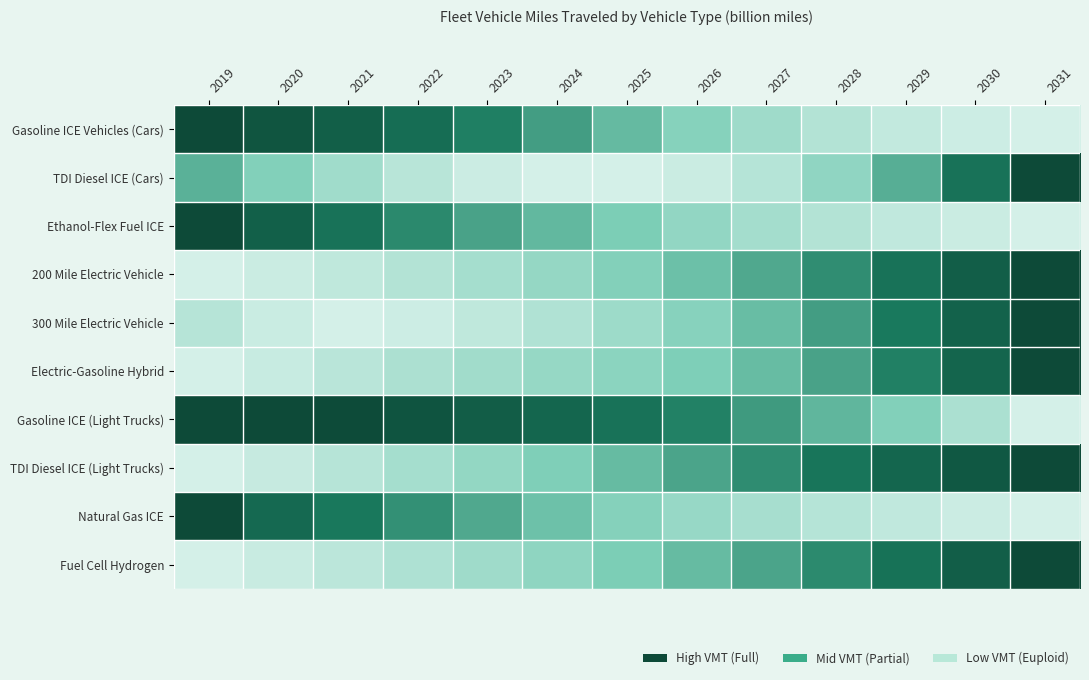

Which label corresponds to the largest value in the chart?

2019